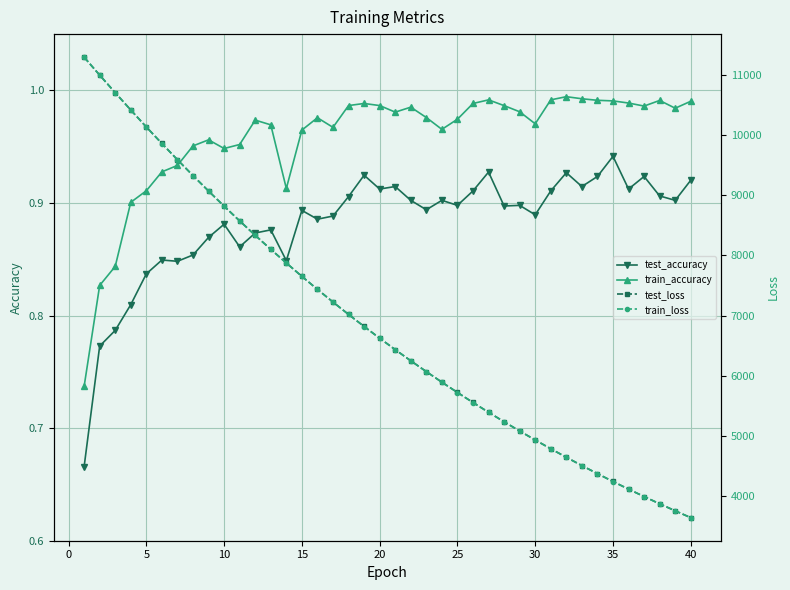

Is it true that test_accuracy equals 1.6 at 20?

False